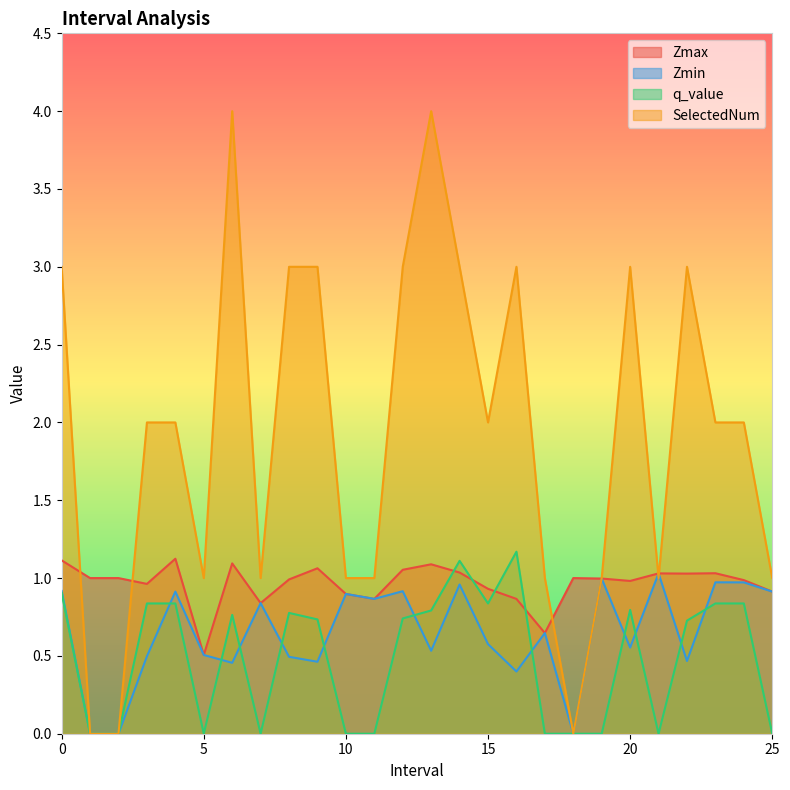

What is the spread (max minus min) of values at 12.0?

2.3